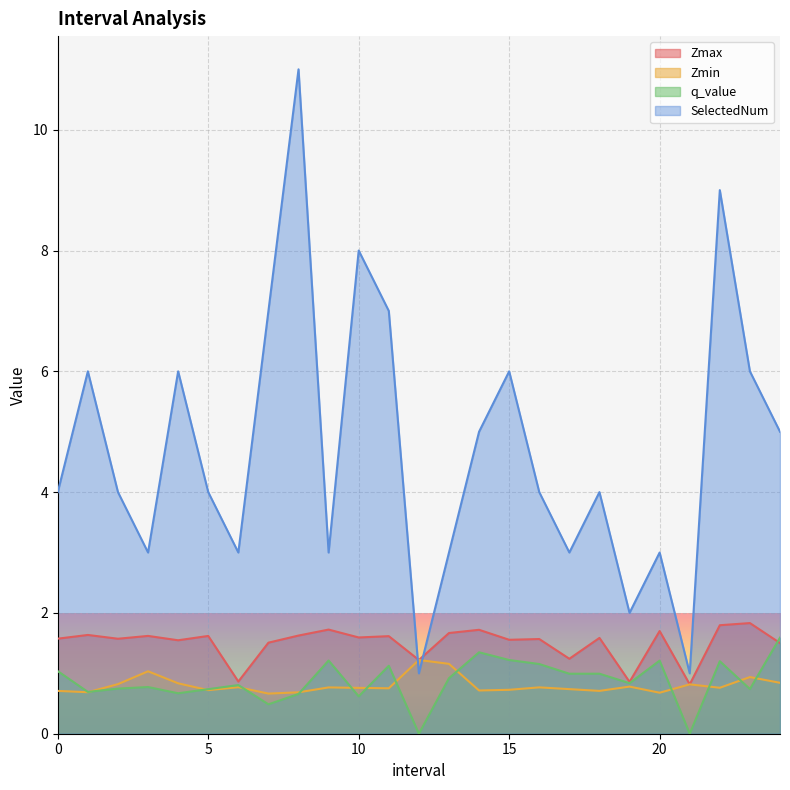

How many lines are shown in the chart?

4